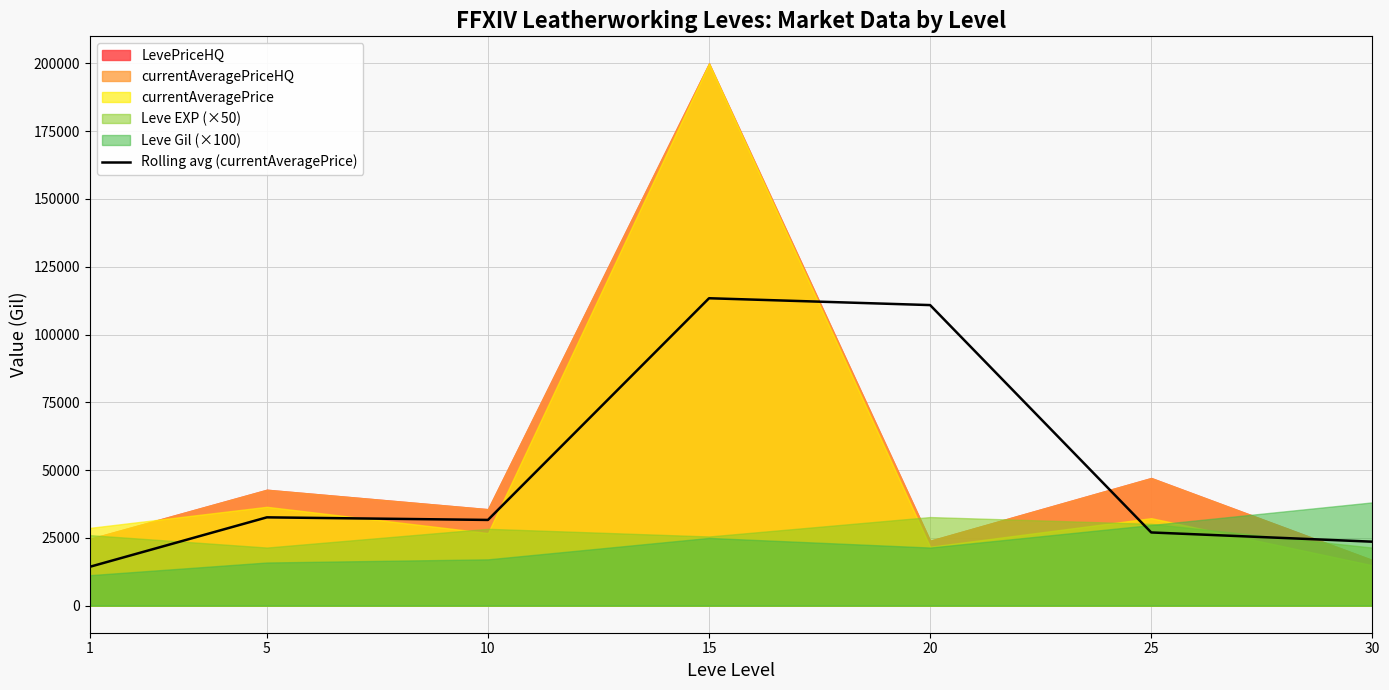

Reading left to right, what are all the values shown in this chart?

1=14337.1	5=32560.8	10=31607.3	15=113383.6	20=110857.4	25=26988.9	30=23579.9